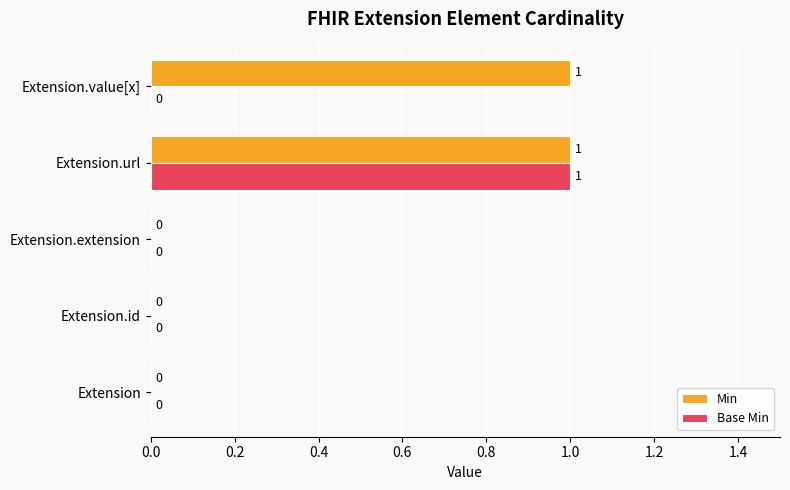

The Min series shows 0 at Extension.id. True or false?

True